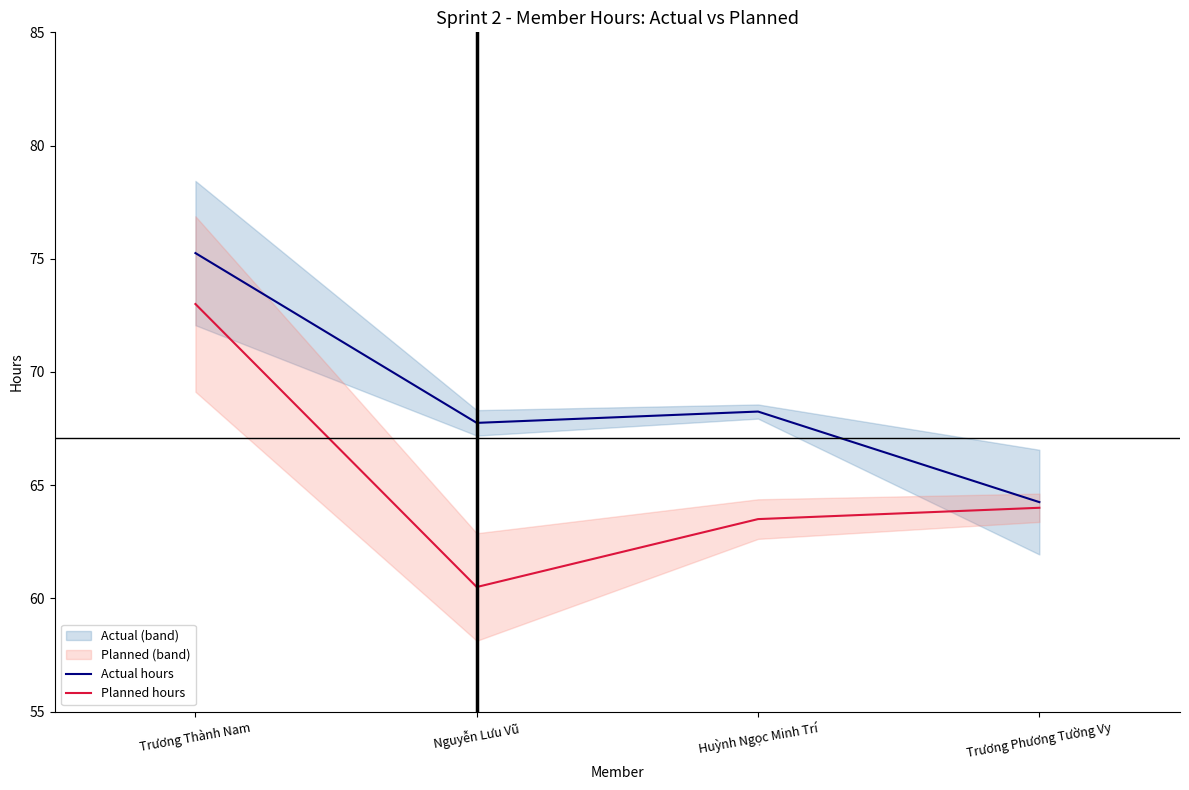

What is the difference between the Actual hours values at Nguyễn Lưu Vũ and Trương Thành Nam?

7.5